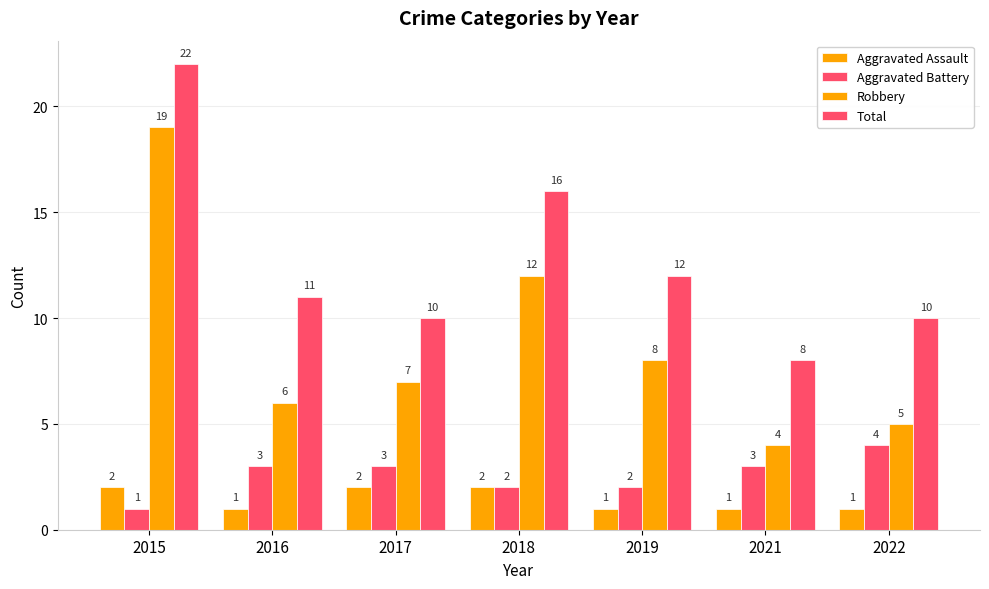

What is the greatest value displayed?

22